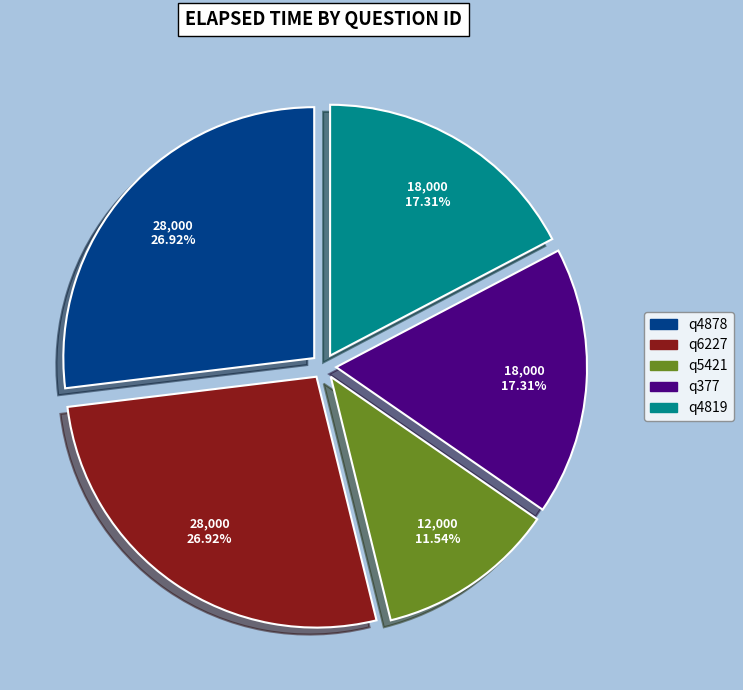

What is the smallest slice in the pie chart?

q5421